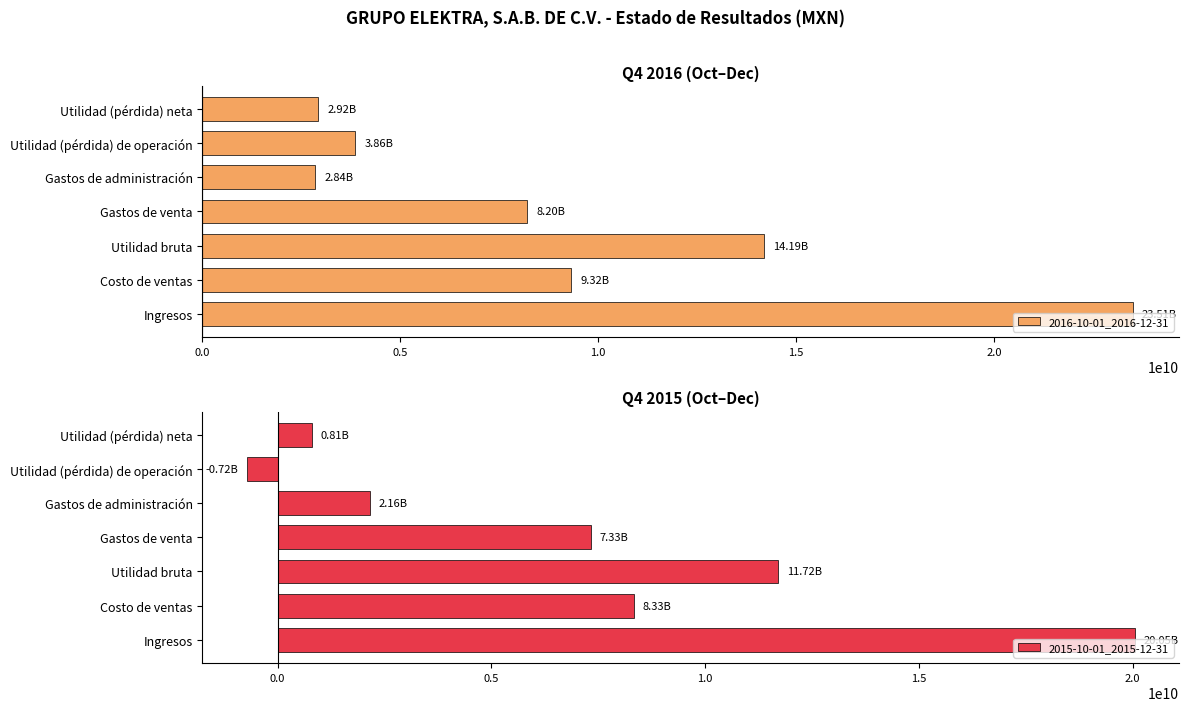

What is the sum of all 2016-10-01_2016-12-31 values?

64840751000